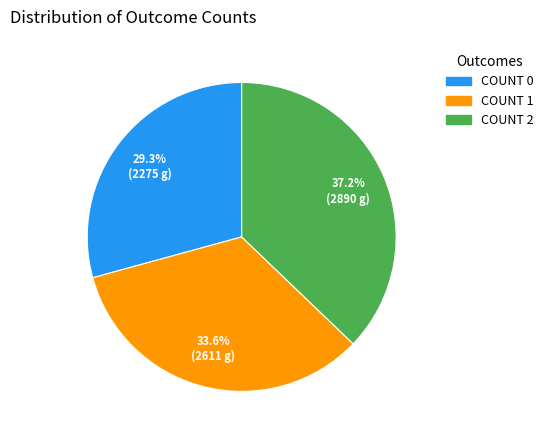

The COUNT 0 slice represents 44% of the pie. True or false?

False